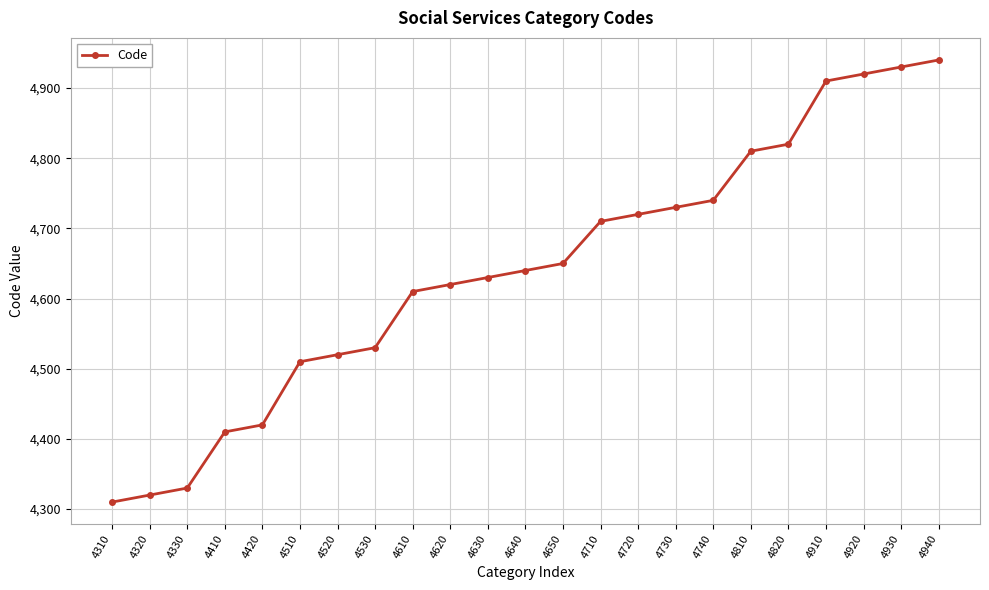

True or false: the data shows 4310 at 4310.

True